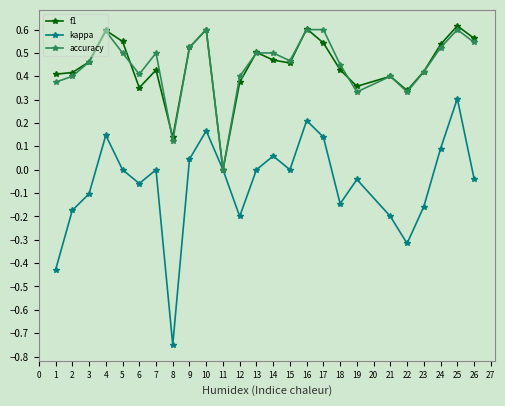

In kappa, how many points are higher than both neighbors (excluding endpoints)?

7